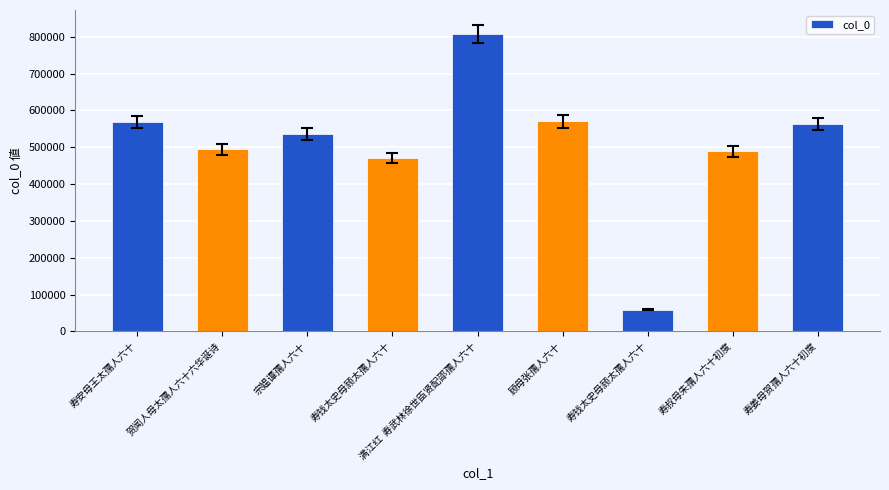

At which label does the data first exceed 535063?

寿安母王太孺人六十